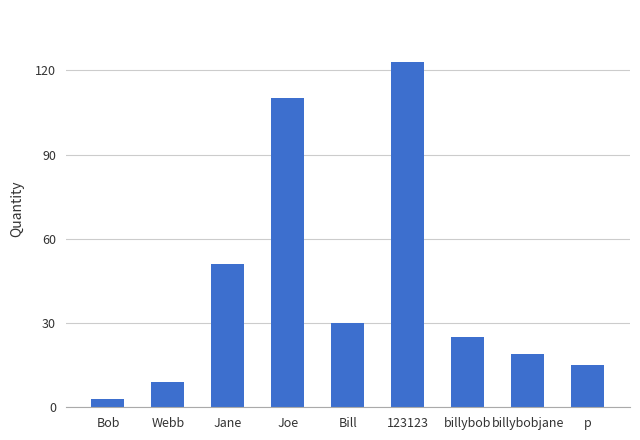

Where is the data nearest to the value 63?

Jane